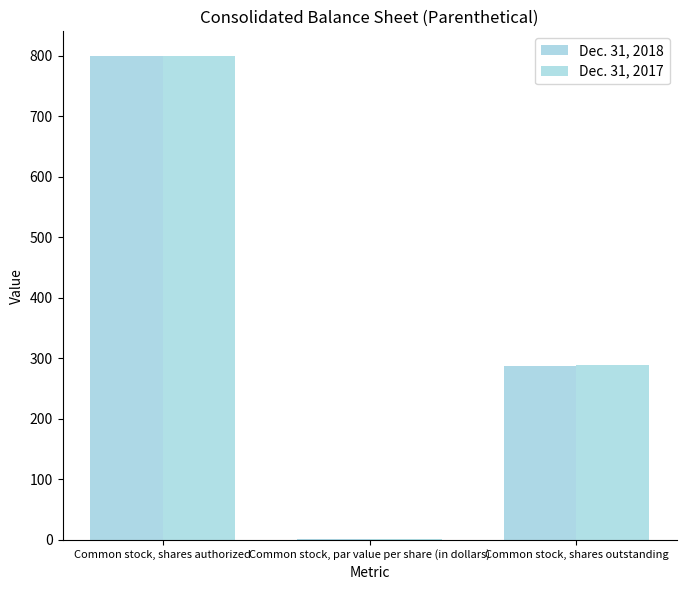

Which series has the largest total across all categories?

Dec. 31, 2017